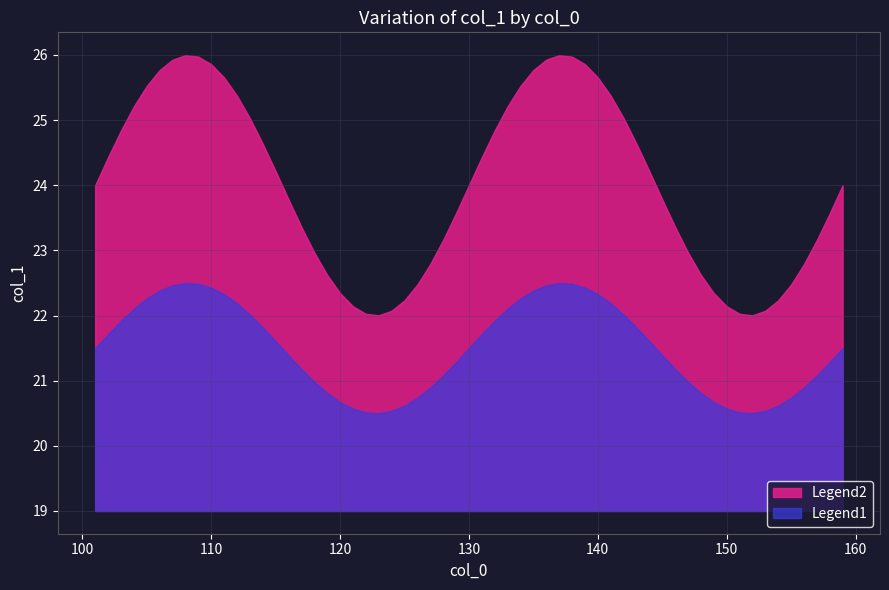

Which series has the largest total across all categories?

Legend2